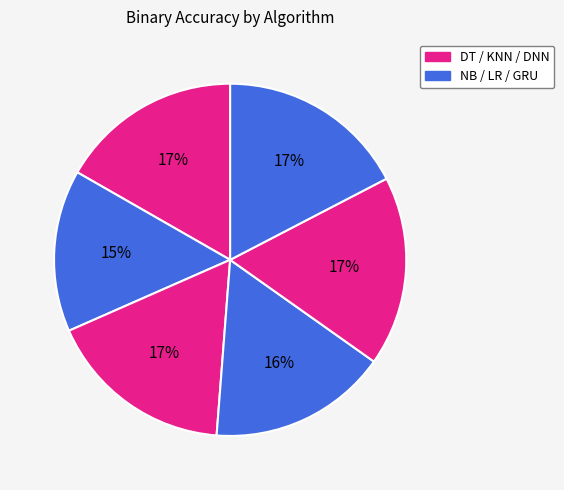

To the nearest percent, what is the average slice percentage?

17%